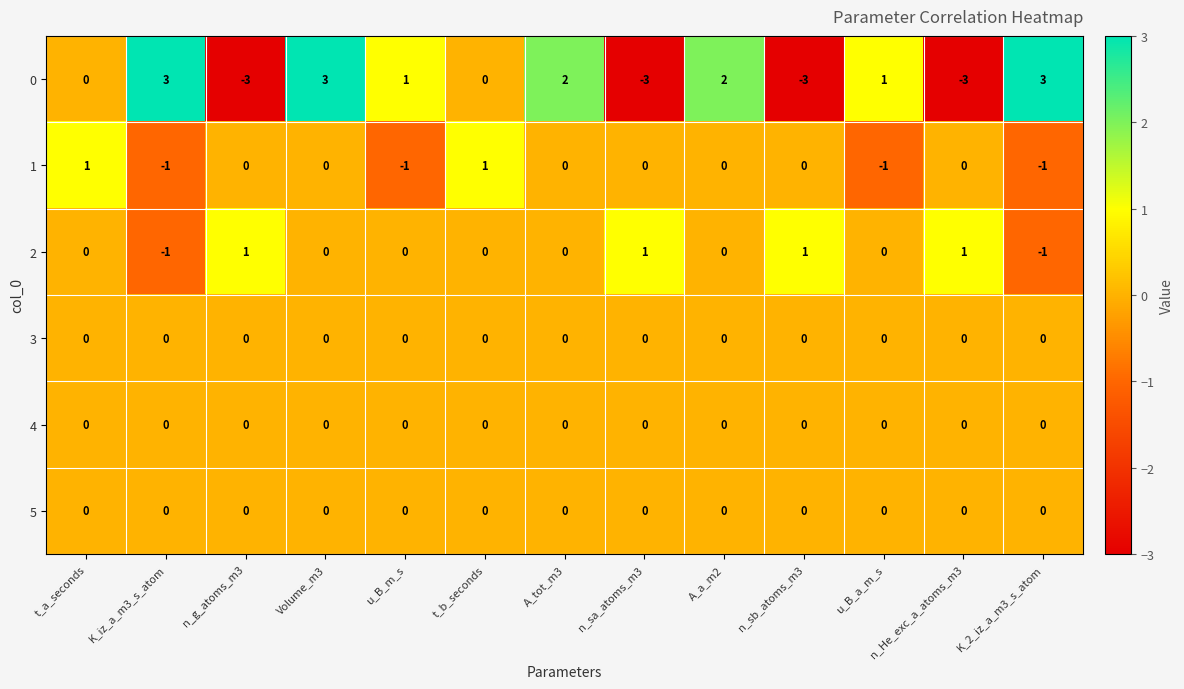

What is the spread (max minus min) of values at n_g_atoms_m3?

4